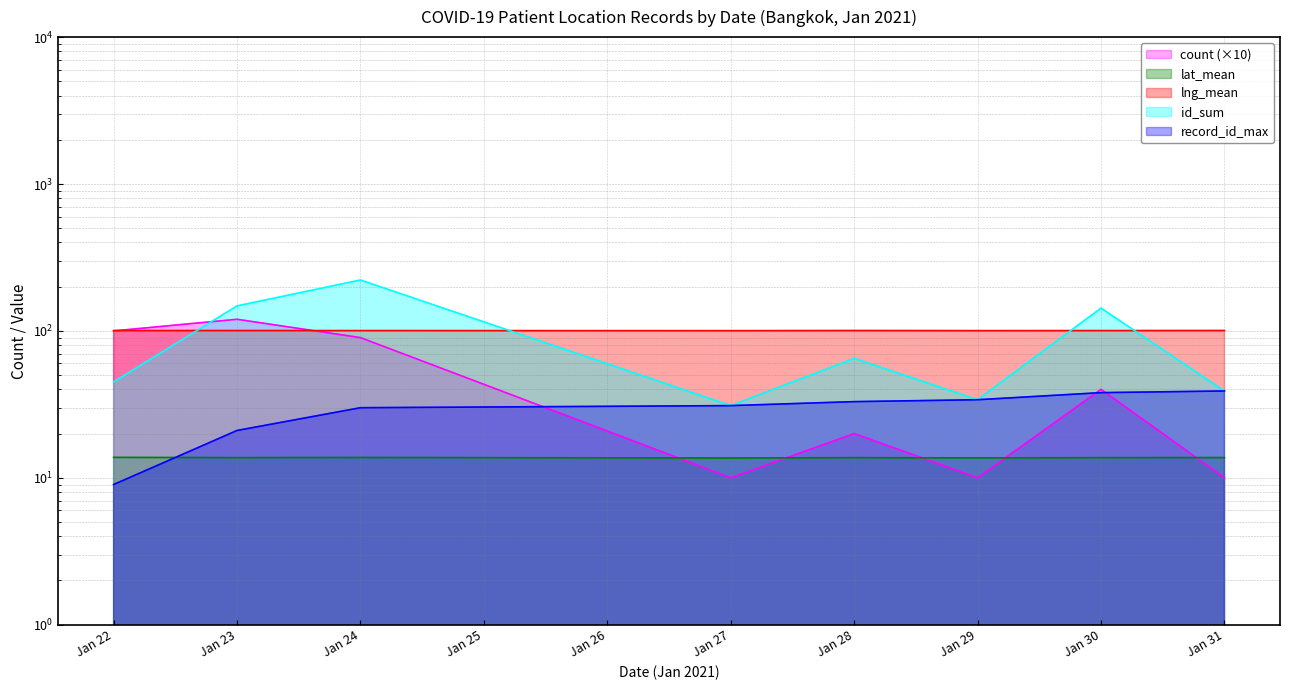

Reading left to right, extract all data points from this chart.

count: 100.0	120.0	90.0	10.0	20.0	10.0	40.0	10.0
lat_mean: 13.8	13.7	13.8	13.6	13.7	13.7	13.7	13.7
lng_mean: 100.5	100.5	100.5	100.4	100.6	100.4	100.5	100.6
id_sum: 45.0	148.0	222.0	31.0	65.0	34.0	143.0	39.0
record_id_max: 9.0	21.0	30.0	31.0	33.0	34.0	38.0	39.0